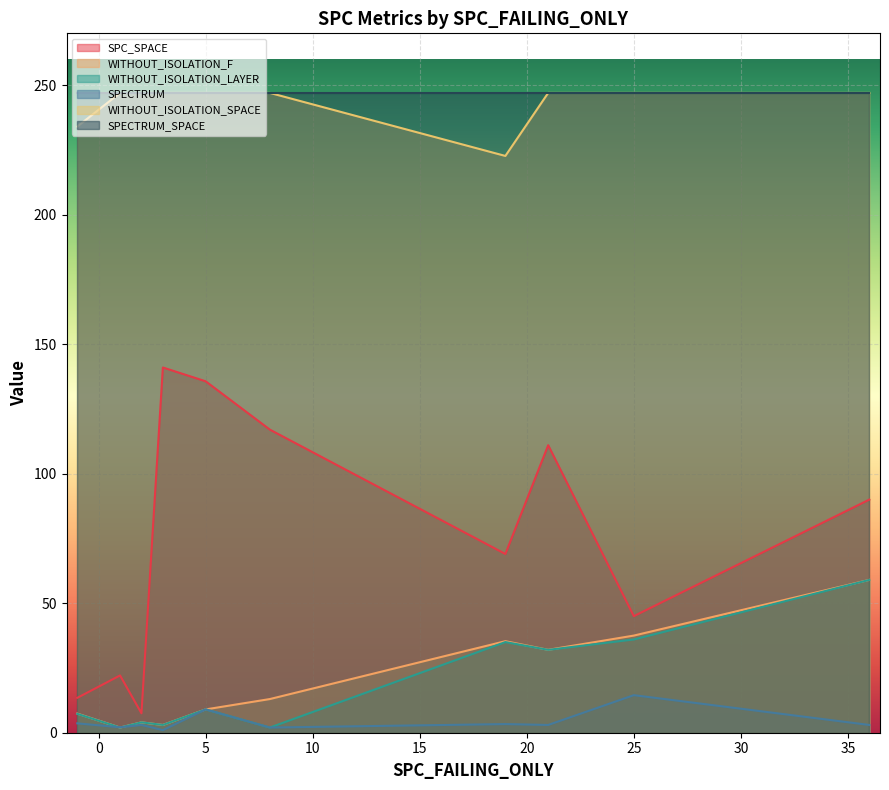

Is it true that SPECTRUM equals 2 at 12?

False